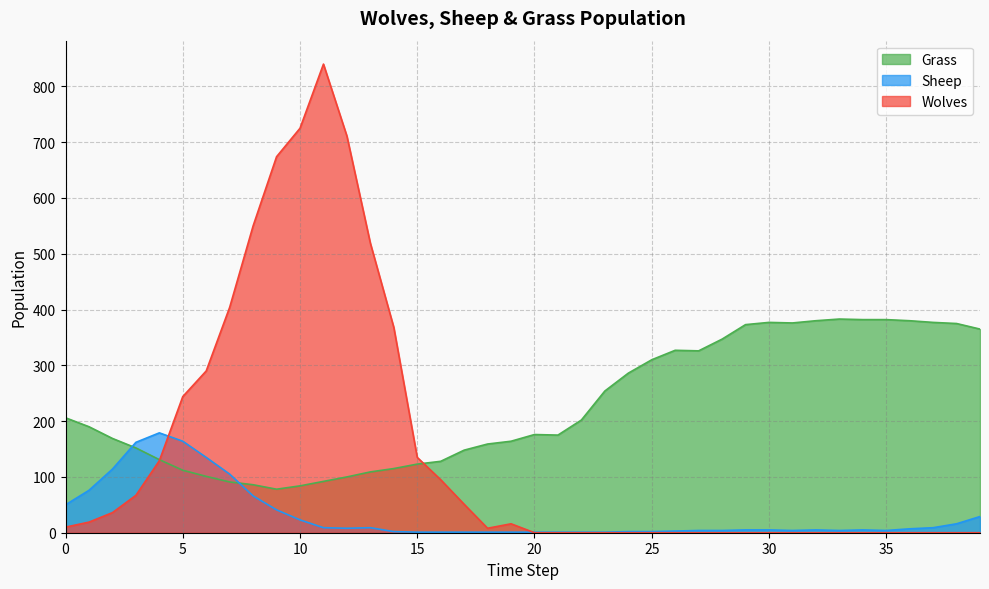

Which category has the lowest value in the Wolves series?

20